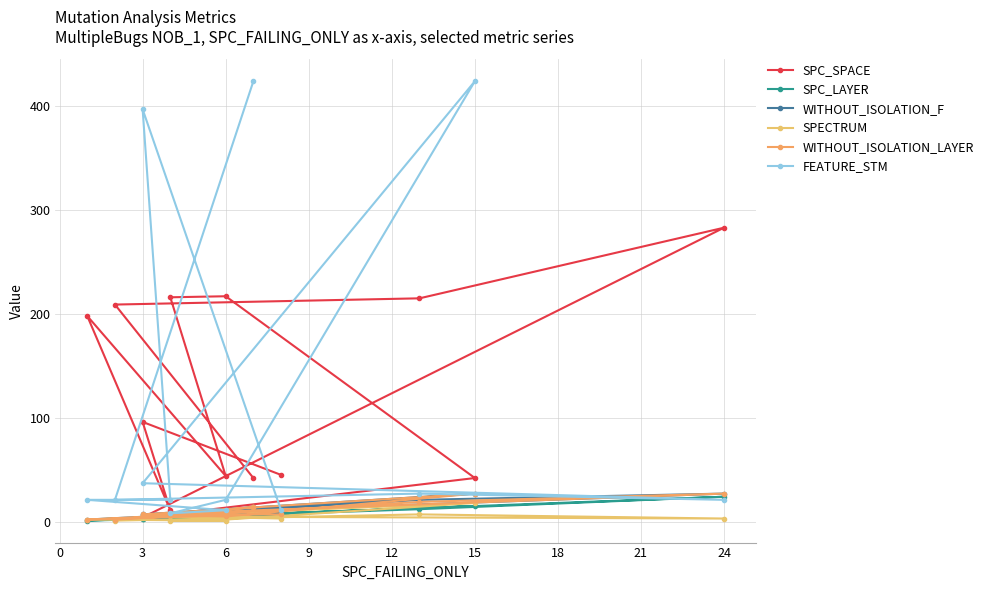

At 3, list the series in order from smallest to largest.

SPECTRUM, SPC_LAYER, WITHOUT_ISOLATION_LAYER, WITHOUT_ISOLATION_F, FEATURE_STM, SPC_SPACE